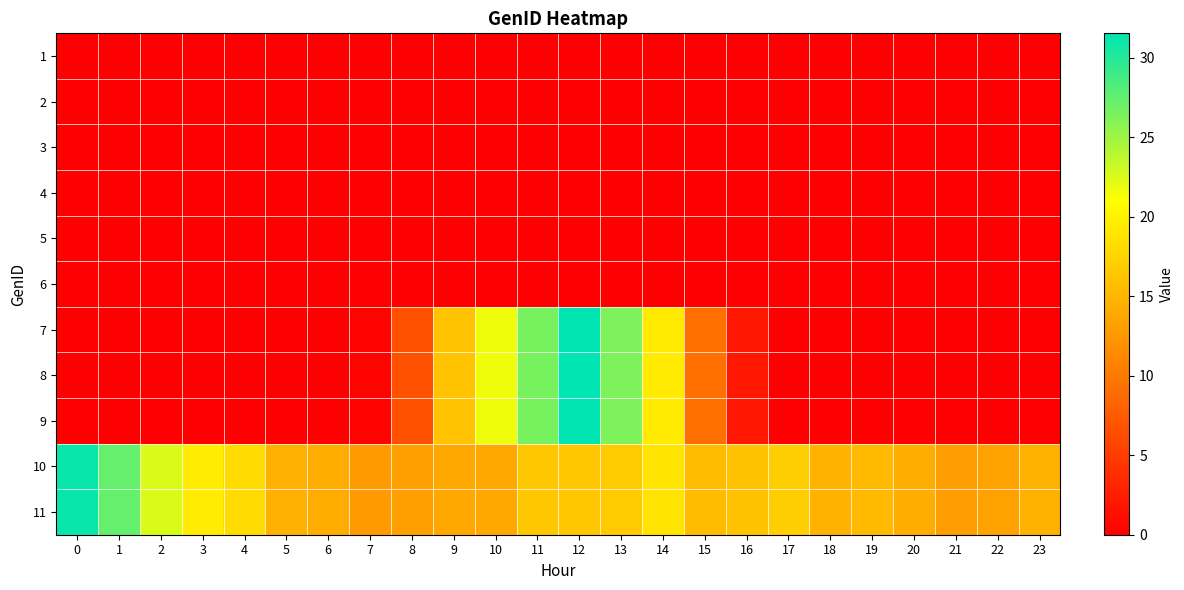

Between 4 and 6, which is larger?

4